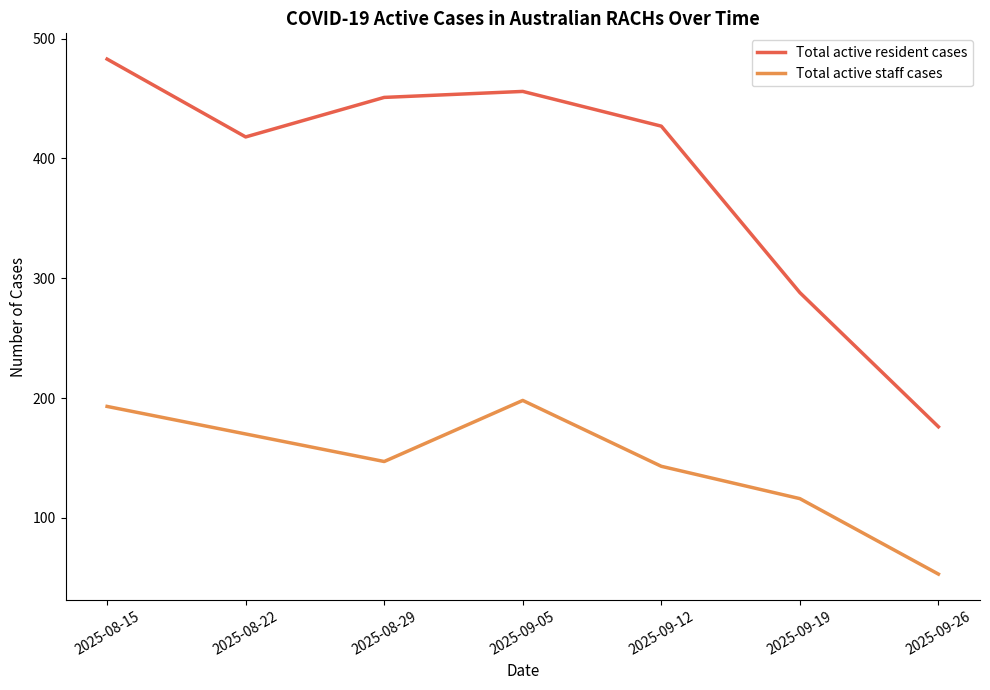

At how many categories does at least one series exceed 313?

5